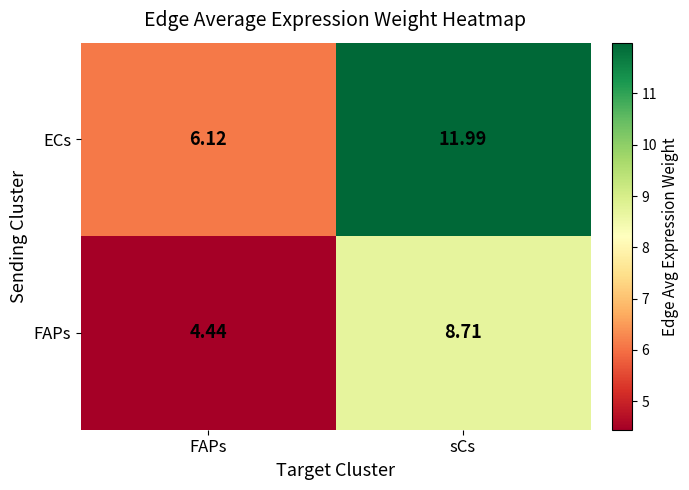

At which label does ECs first exceed 11?

sCs